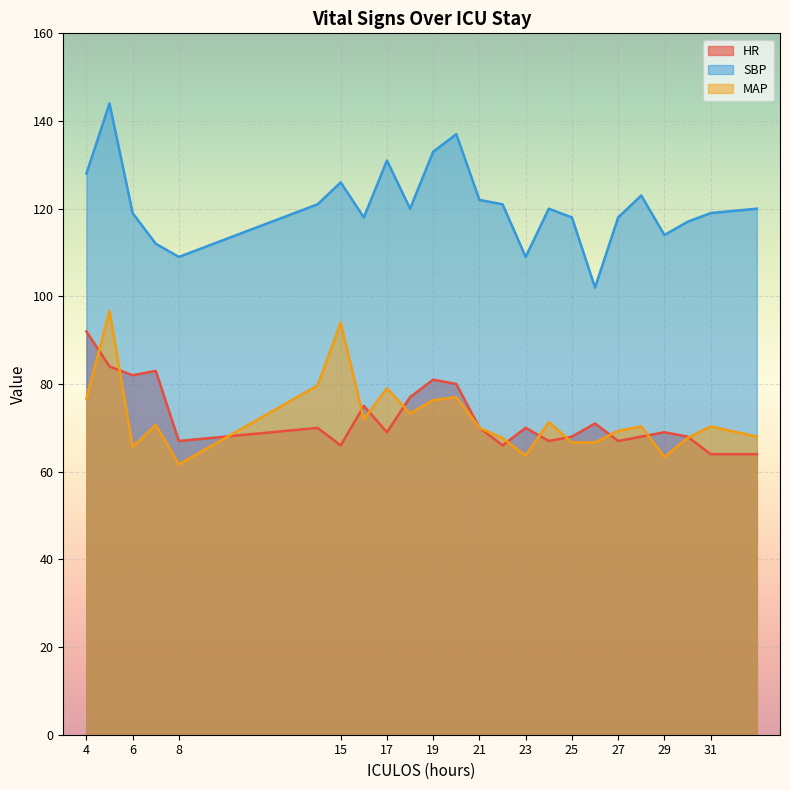

How many lines are shown in the chart?

3